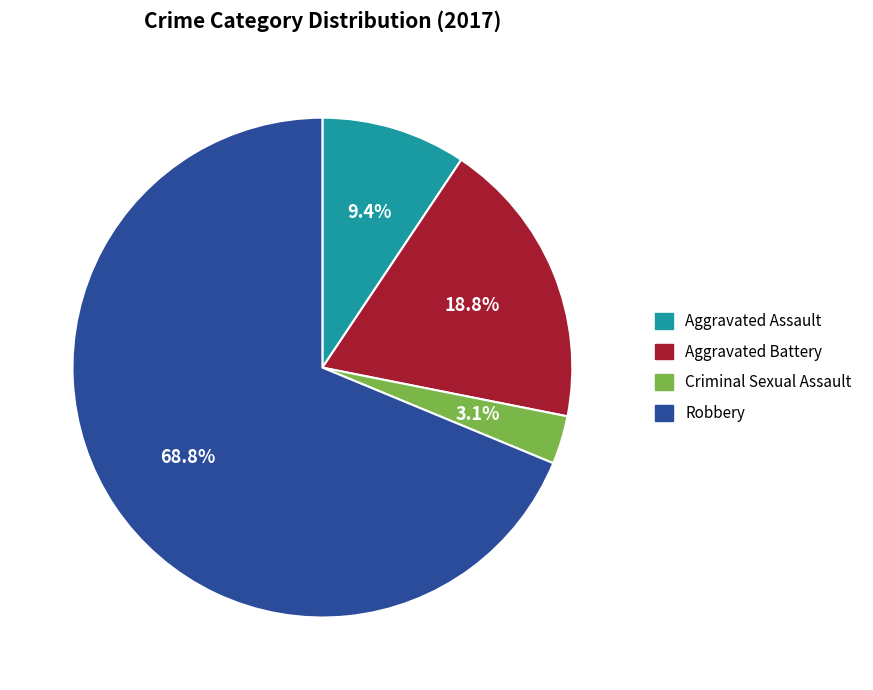

How many slices are in this pie chart?

4